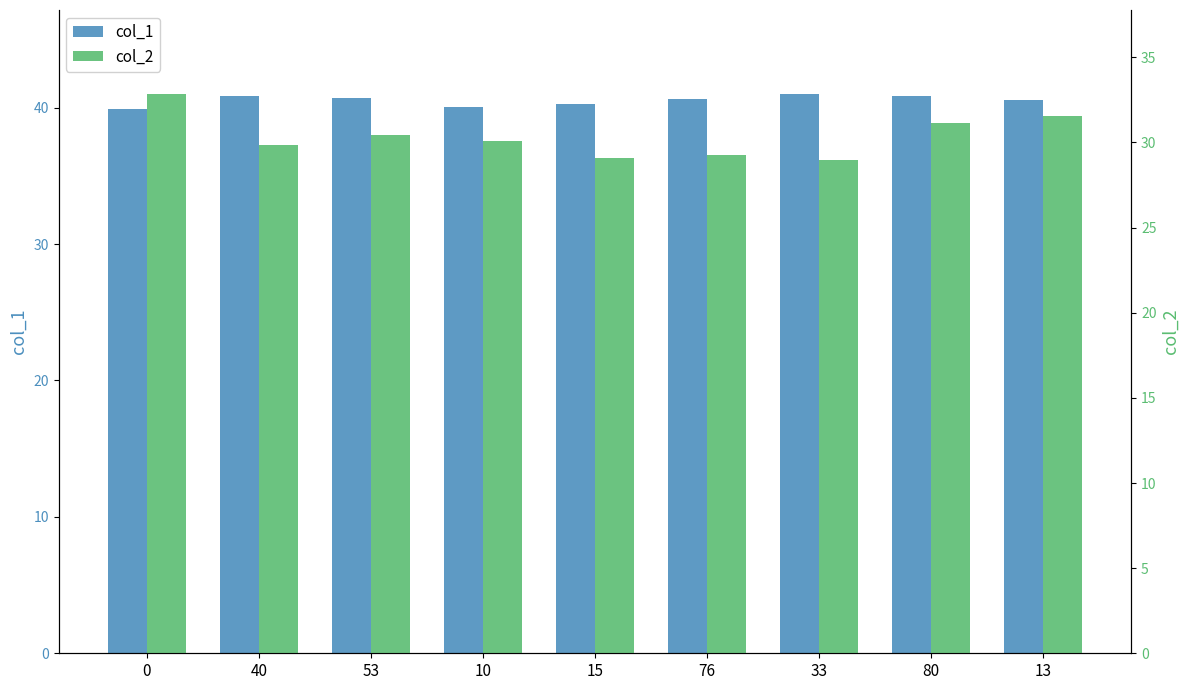

What is the difference between the second highest and minimum values in the col_1 series?

0.9